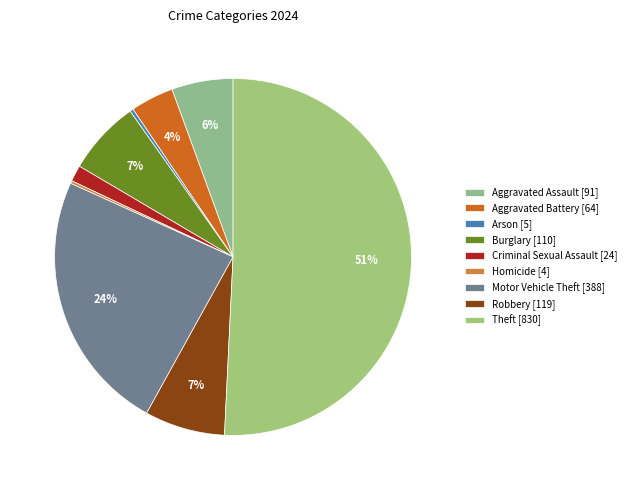

Which slice is the largest?

Theft